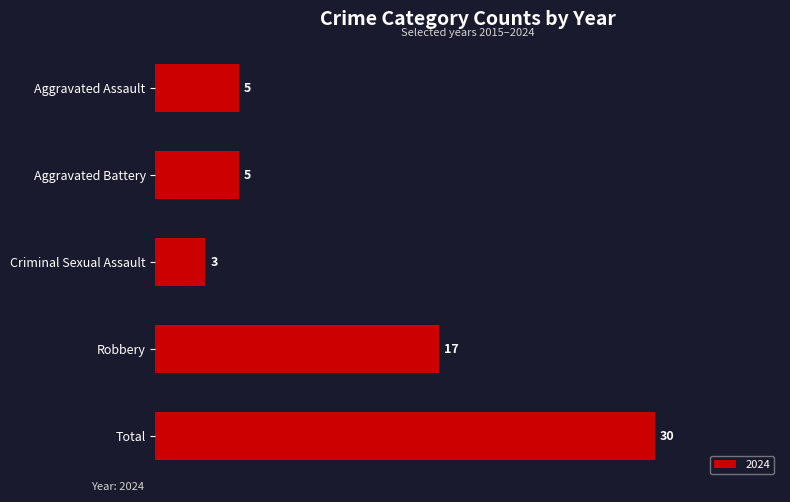

What is the difference between the values at Robbery and Aggravated Assault?

12